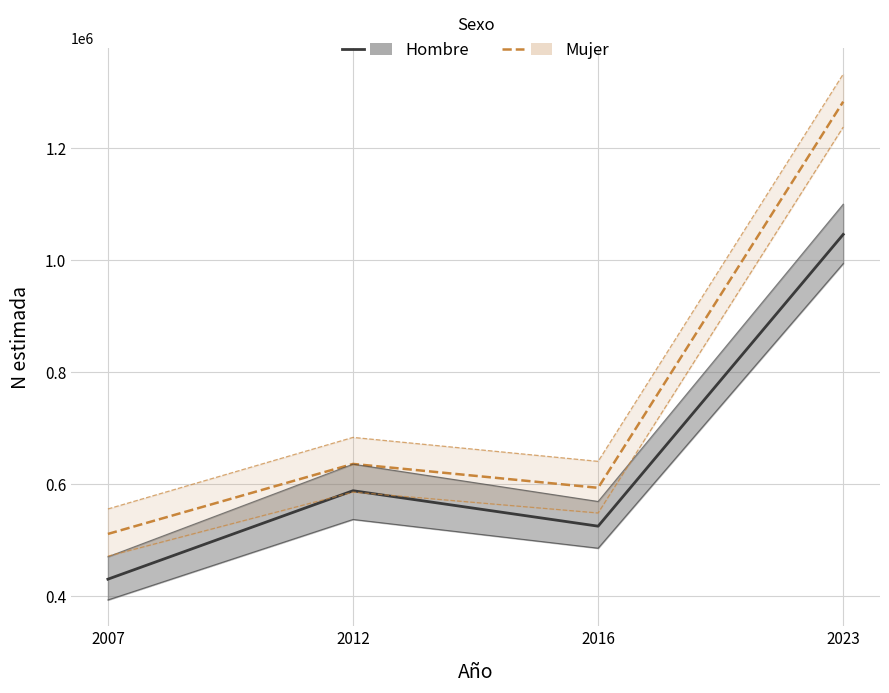

How many lines are shown in the chart?

2